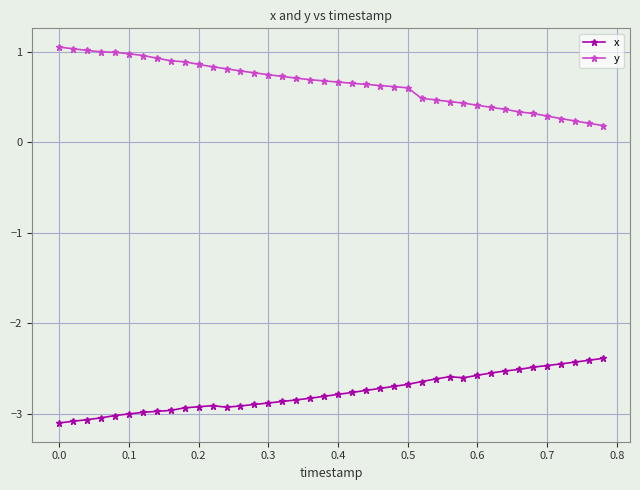

What is the value of the x point at the 7th from the left?

-3.0